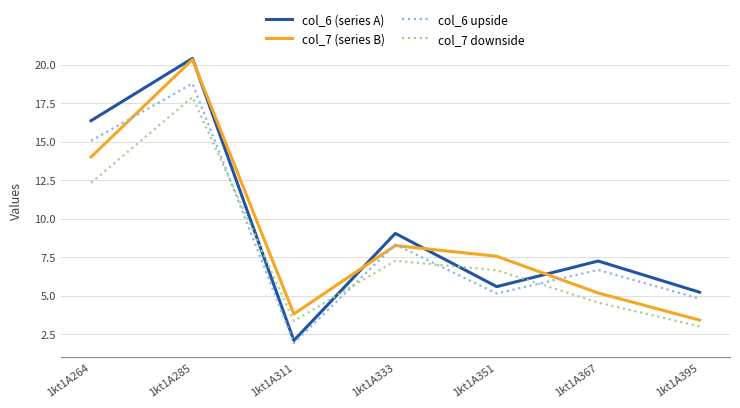

Between 1kt1A264 and 1kt1A395, which series saw the biggest shift?

col_6 (series A)